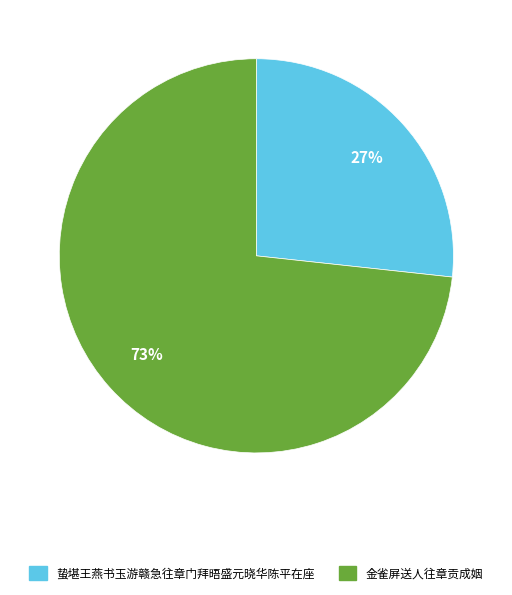

What is the ratio of the value at 金雀屏送人往章贡成姻 to the value at 蛰堪王燕书玉游赣急往章门拜晤盛元晓华陈平在座?

2.7